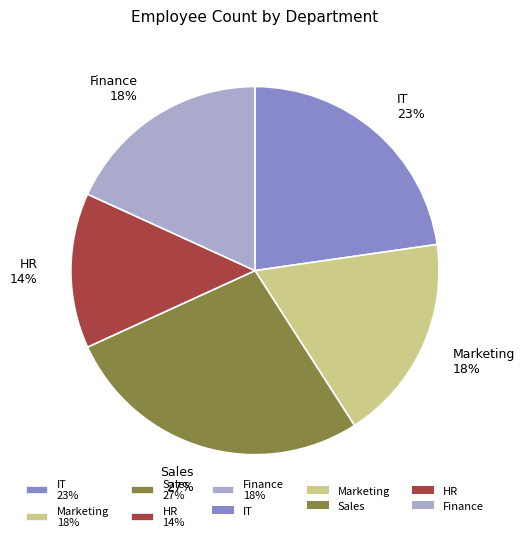

What percentage is the IT slice, to the nearest percent?

23%